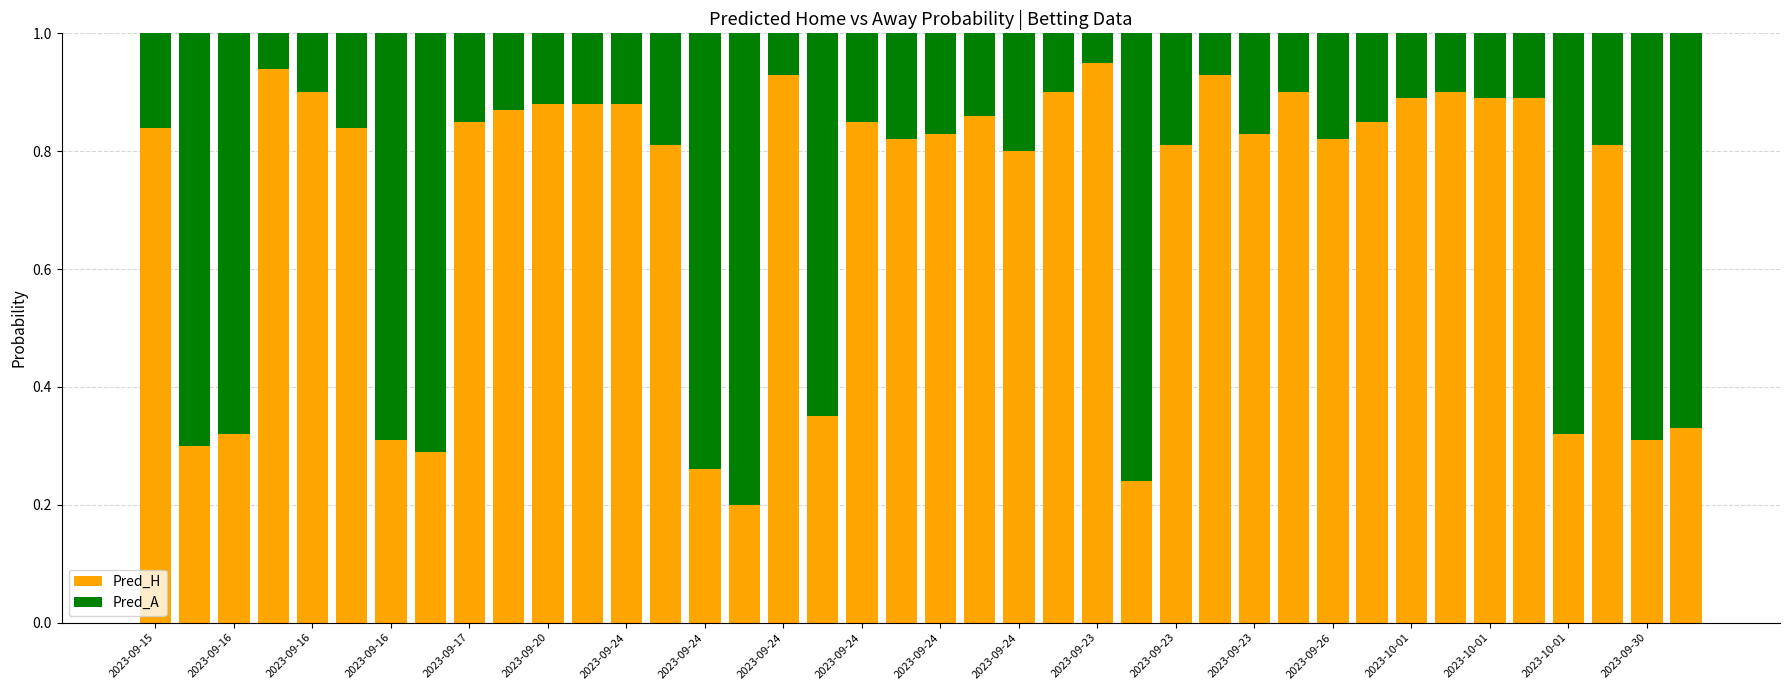

Are the bars horizontal?

No